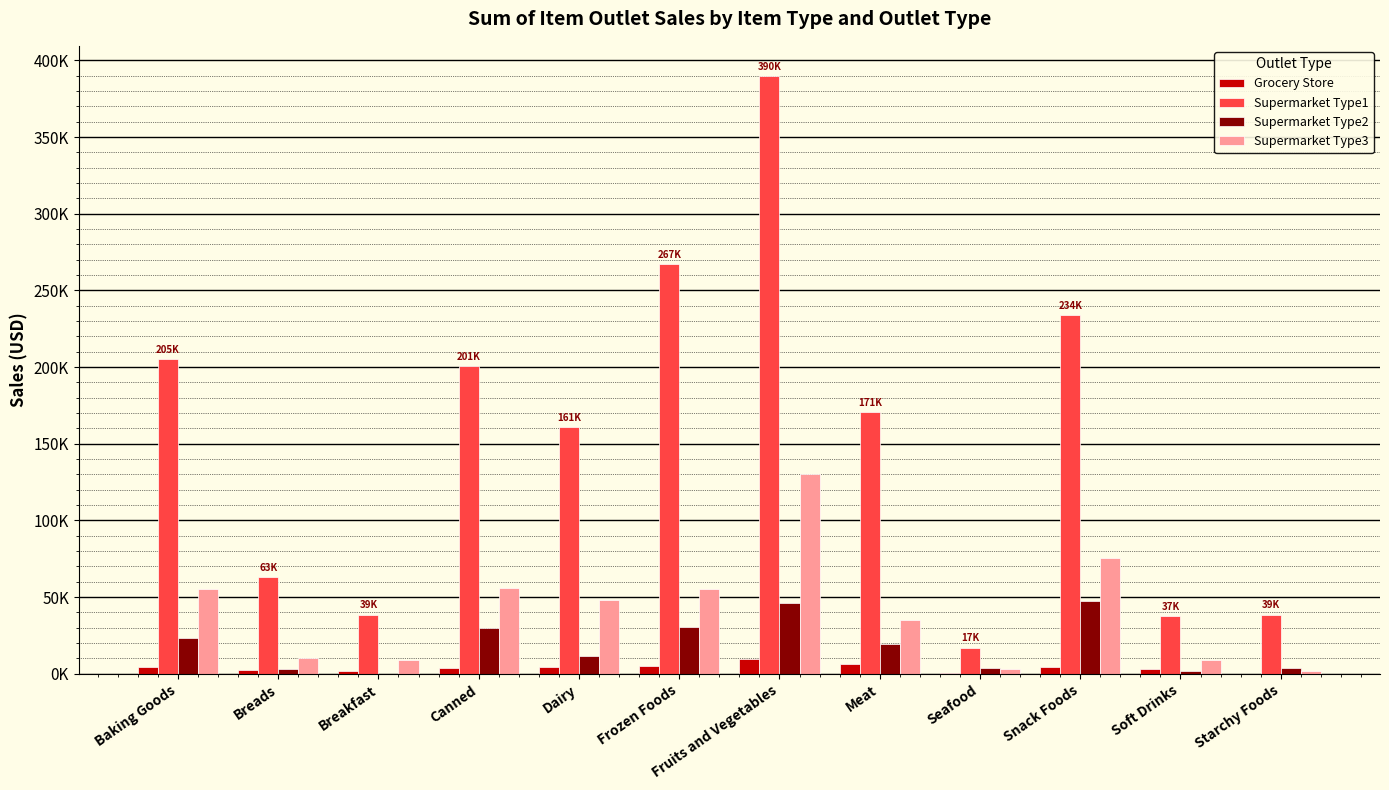

What are all the series names shown in the legend?

Grocery Store, Supermarket Type1, Supermarket Type2, Supermarket Type3